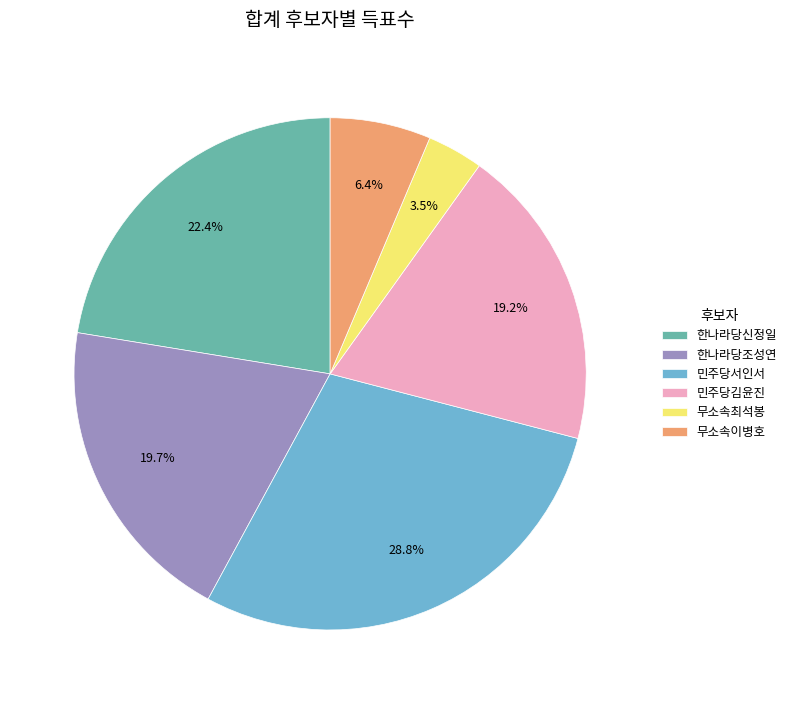

What percentage is NOT represented by 한나라당신정일?

77.6%